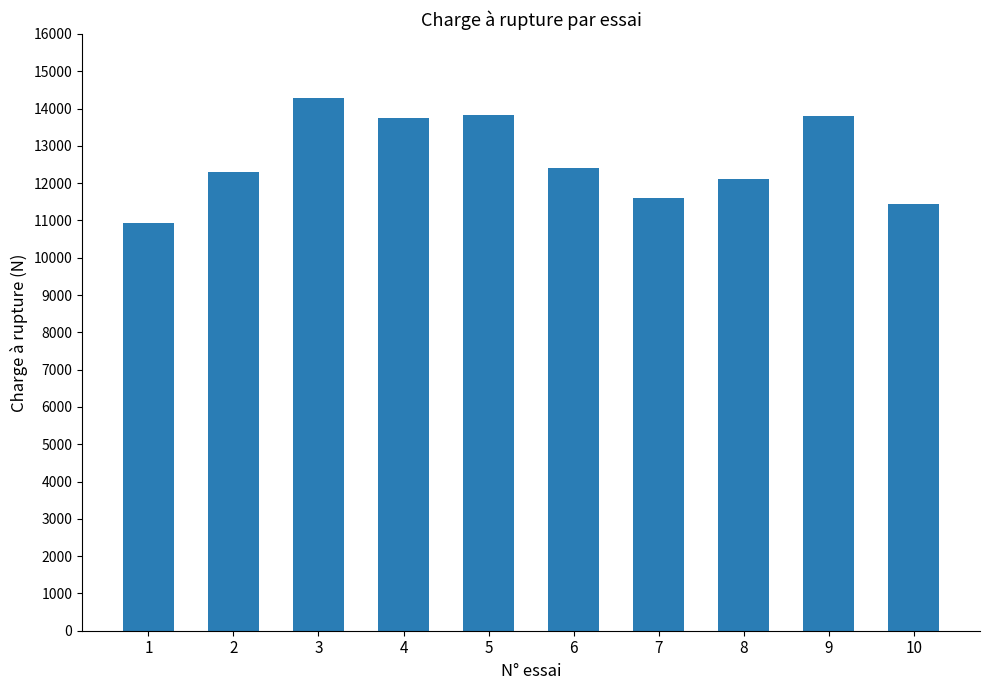

What is the value of the 4th bar from the left?

13740